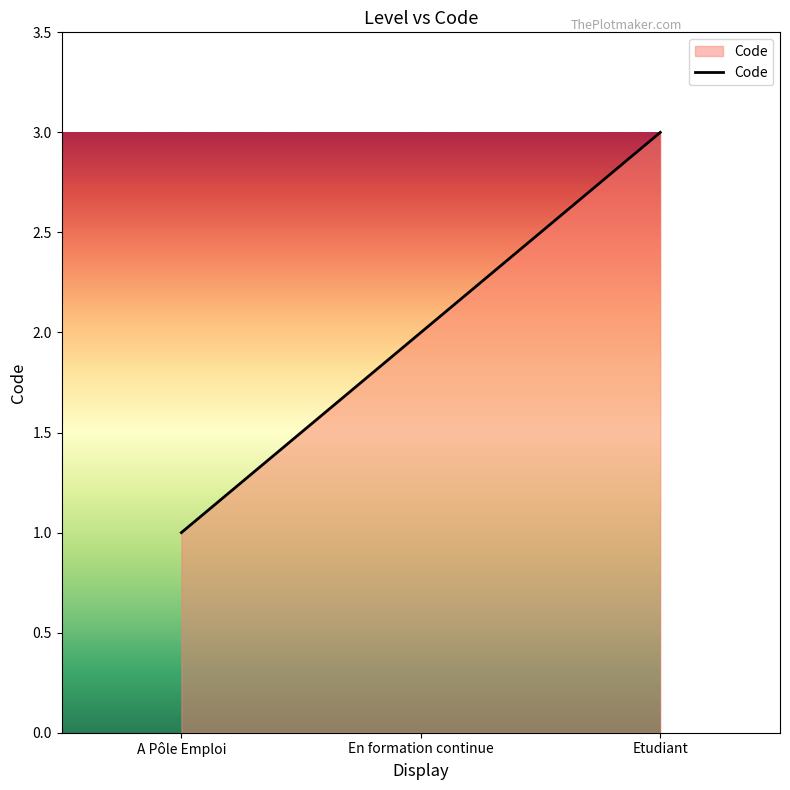

Reading left to right, extract all data points from this chart.

A Pôle Emploi=1	En formation continue=2	Etudiant=3